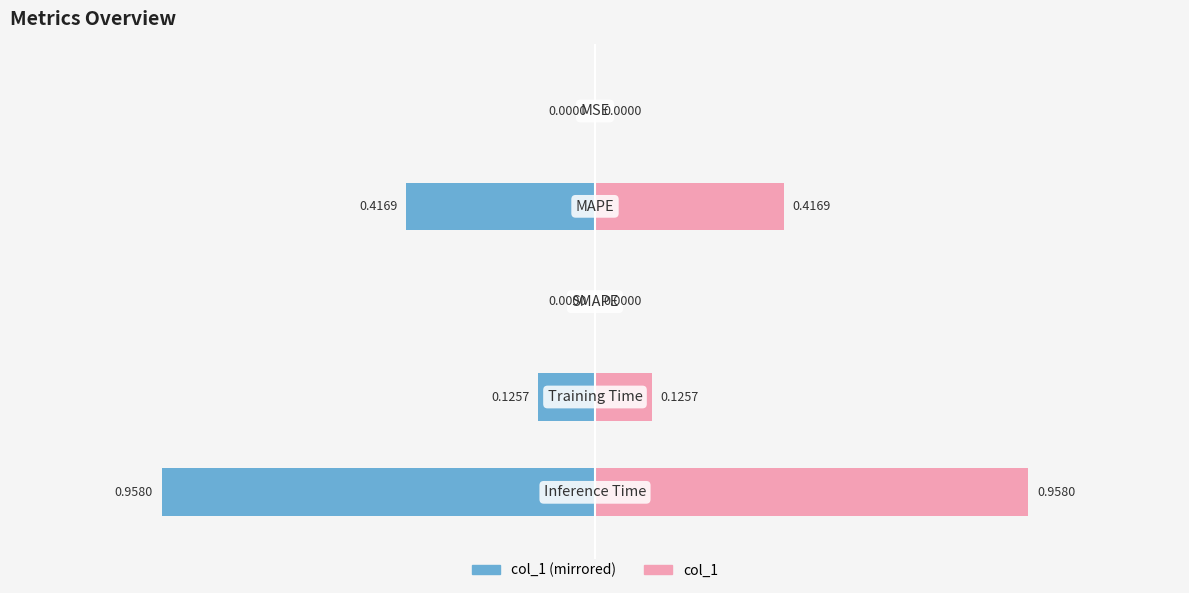

The col_1 (left) series shows -0.1 at 0.0. True or false?

False